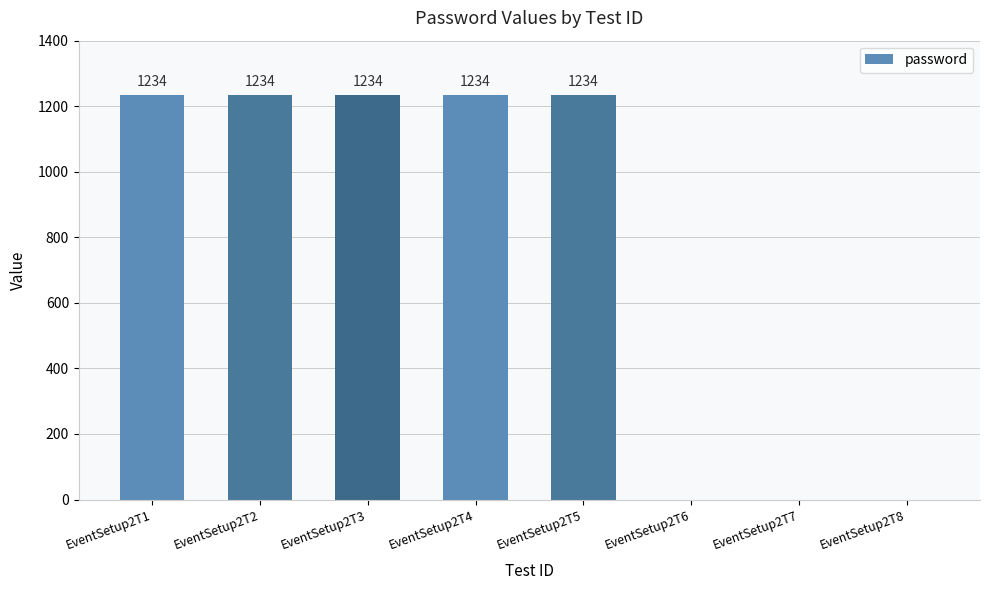

What is the greatest value displayed?

1234